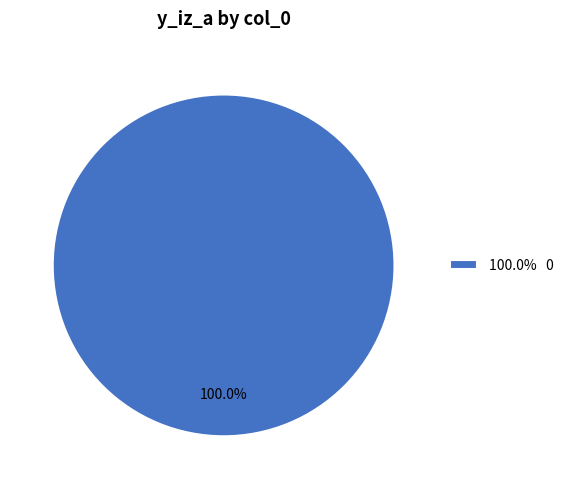

Rank the categories by value from highest to lowest.

100.0% 0